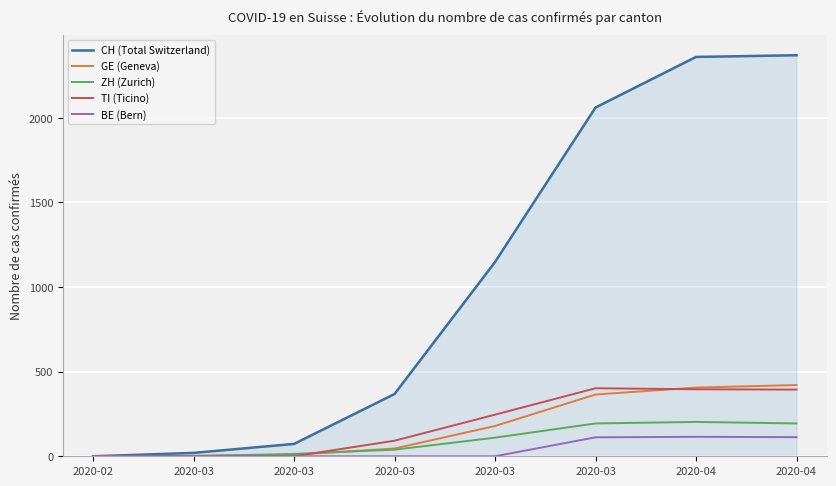

True or false: CH (Total Switzerland) and GE (Geneva) intersect in this chart.

False